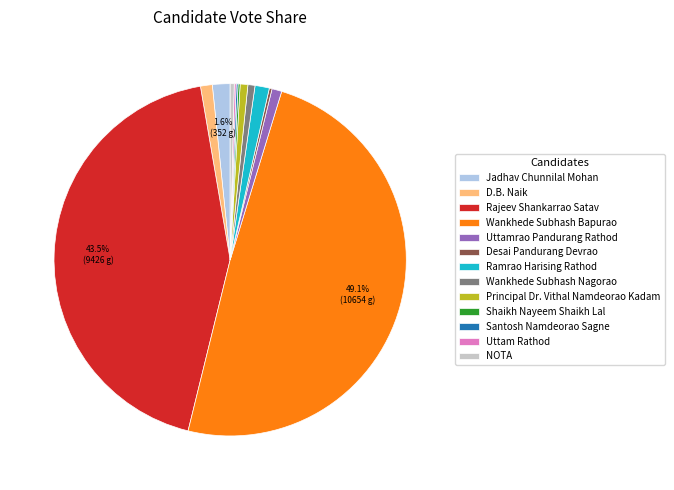

Combined, do Rajeev Shankarrao Satav and Ramrao Harising Rathod account for over 50%?

No